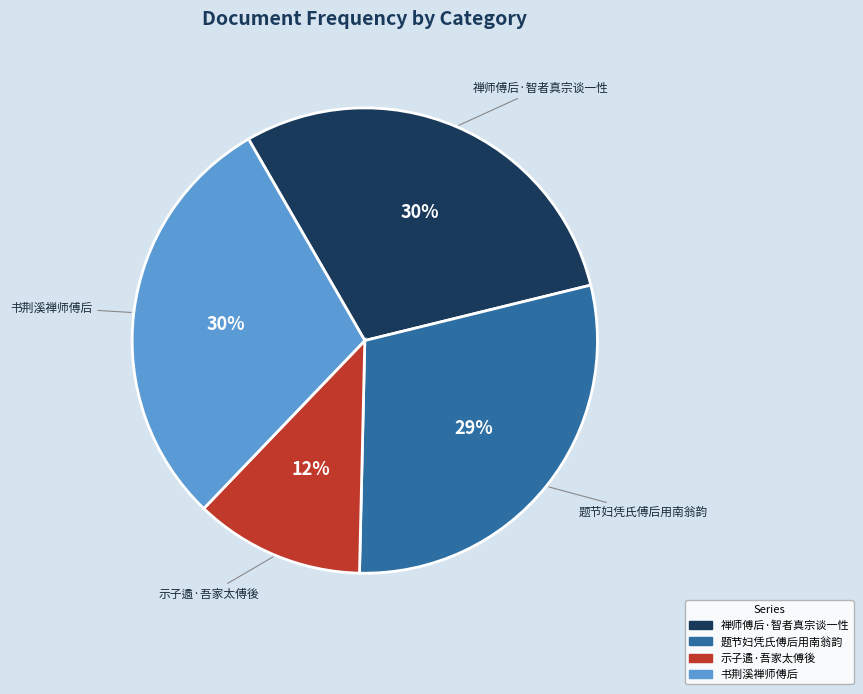

True or false: 题节妇凭氏傅后用南翁韵 accounts for 29% of the total.

True